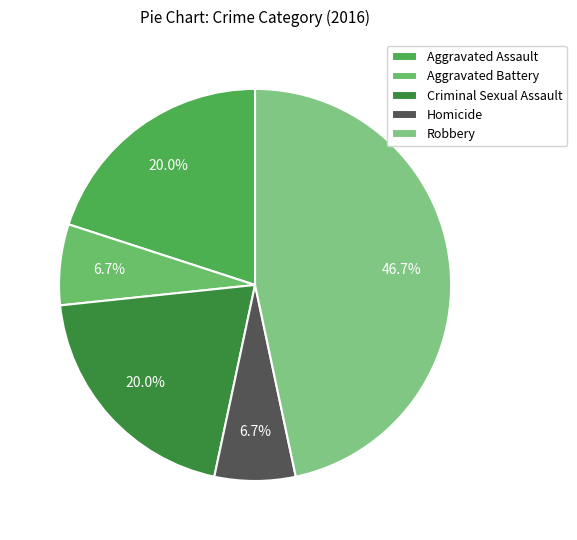

Which slice is the smallest?

Aggravated Battery